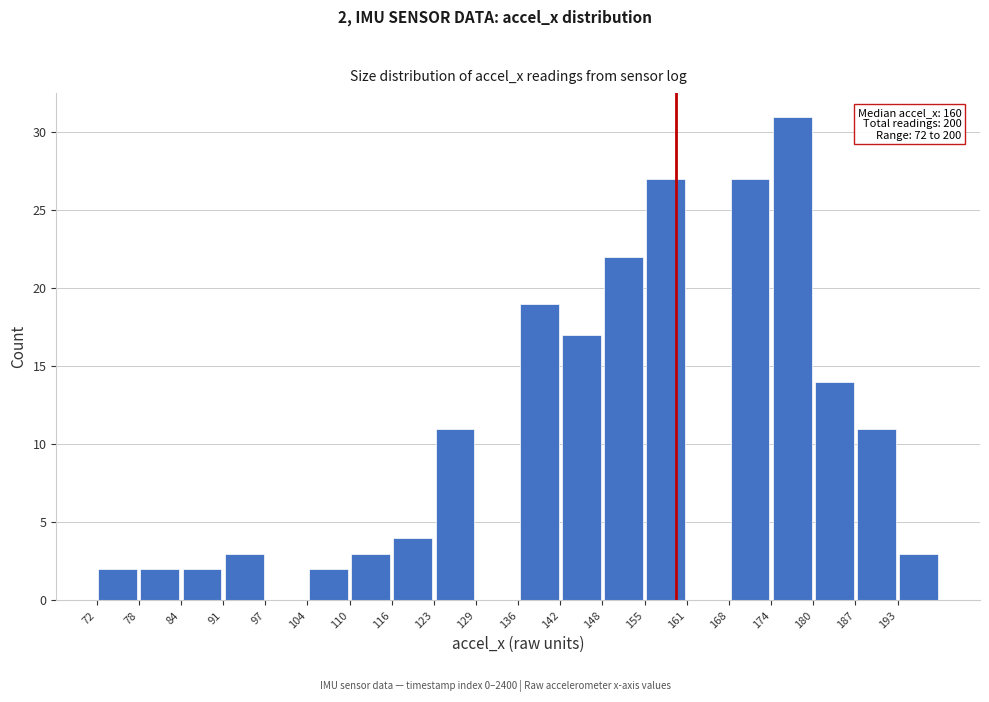

Over which range of the x-axis is the bar tallest?

174.4 to 180.8